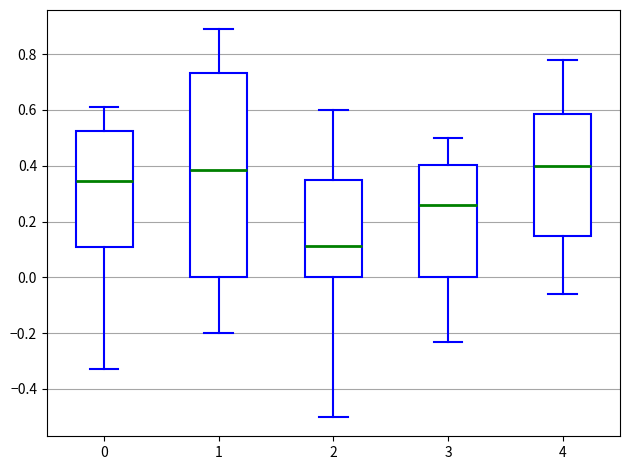

Reading left to right, transcribe this box plot: for each box, give where its median line is, the range the box spans, and where its two whiskers end, as read against the y-axis. The values are not printed on the chart, so give them approximately, as read against the axis.

0: median 0.34, box 0.10 to 0.52, whiskers -0.32 to 0.62
1: median 0.38, box 0.00 to 0.74, whiskers -0.20 to 0.88
2: median 0.12, box 0.00 to 0.36, whiskers -0.50 to 0.60
3: median 0.26, box 0.00 to 0.40, whiskers -0.24 to 0.50
4: median 0.40, box 0.16 to 0.58, whiskers -0.06 to 0.78